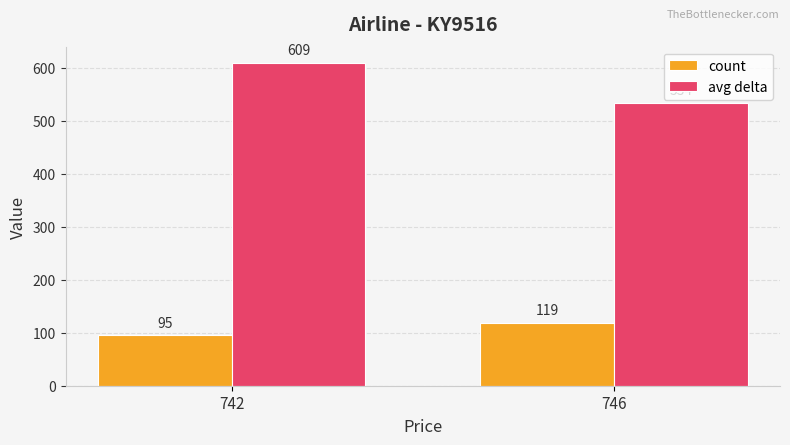

What are all the series names shown in the legend?

count, avg delta